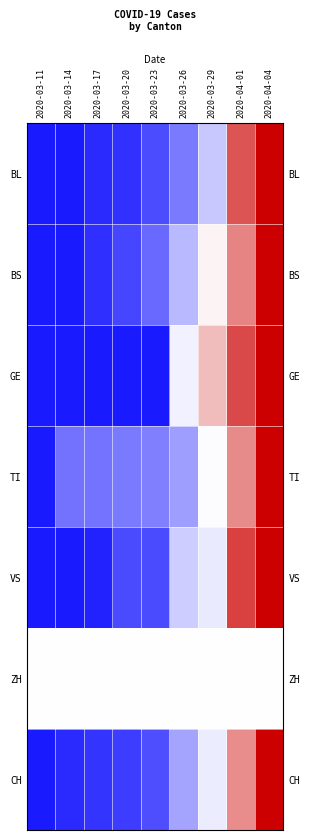

True or false: ZH has a value of 0.5 at 2020-03-14.

True